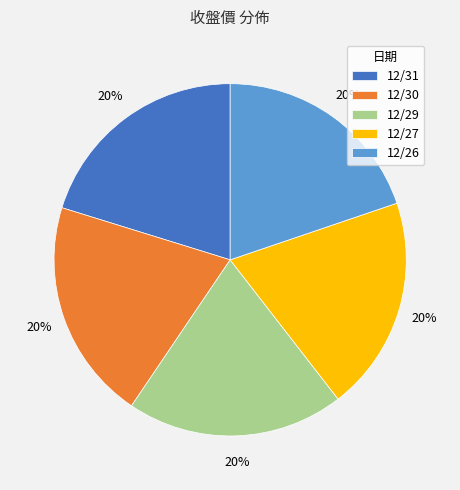

To the nearest percent, what is the average slice percentage?

20%